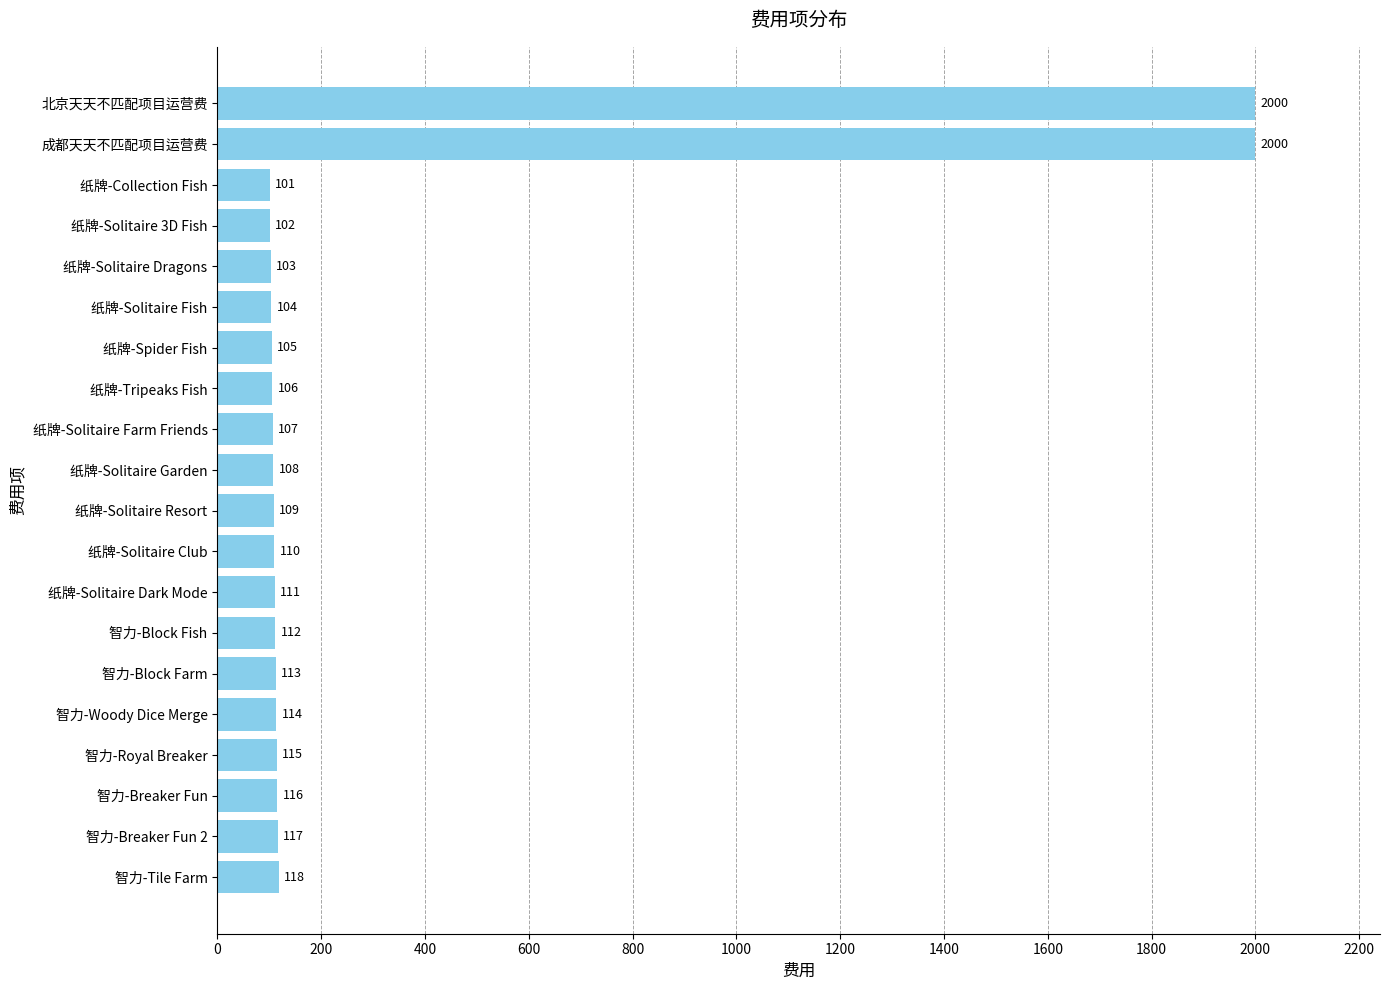

Reading top to bottom, extract all data points from this chart.

2000	2000	101	102	103	104	105	106	107	108	109	110	111	112	113	114	115	116	117	118